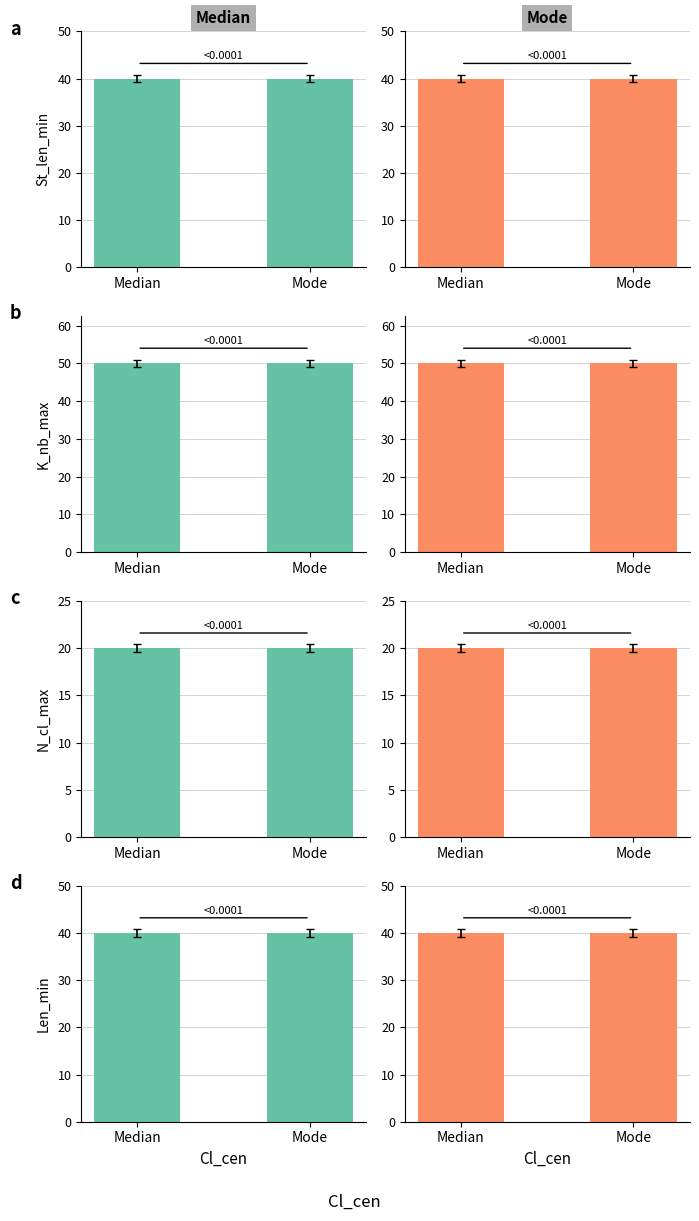

What is the value of the N_cl_max bar at the 8th from the left?

20